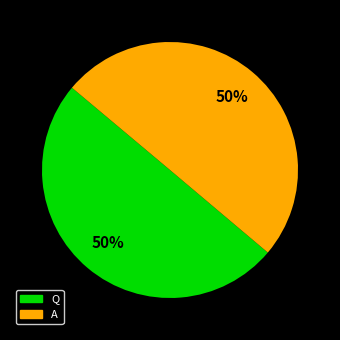

Combined, do A and Q account for over 50%?

Yes